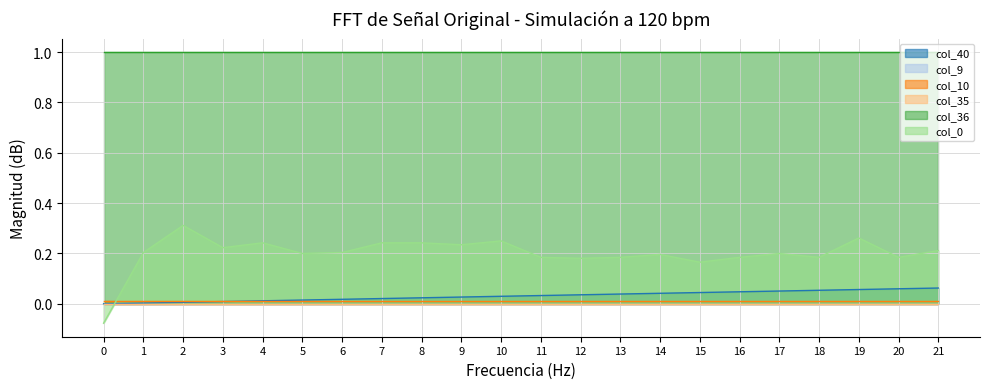

Between 8 and 15, which series saw the biggest shift?

col_0